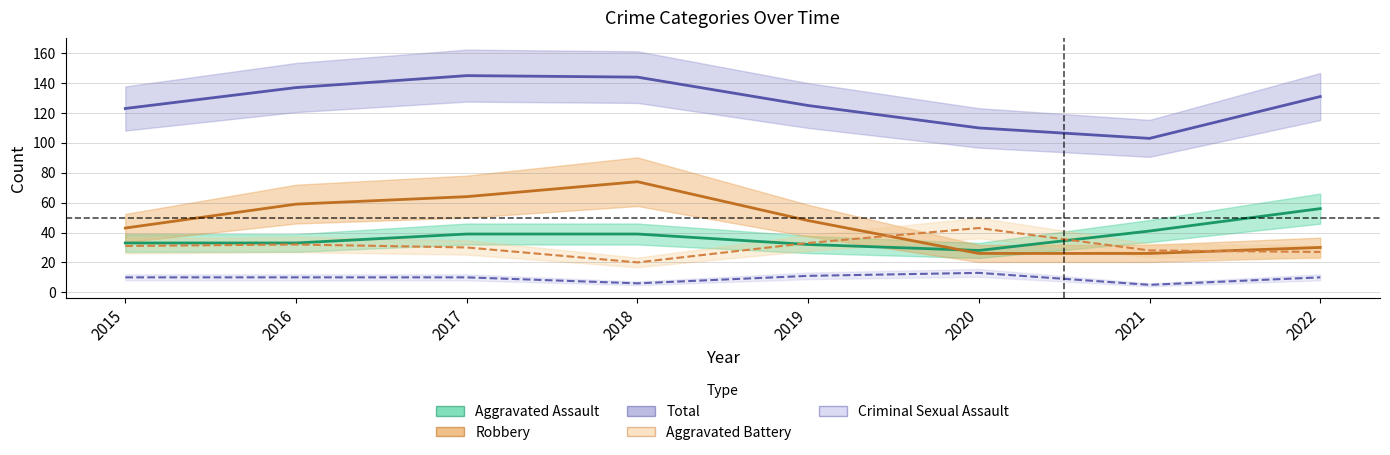

True or false: Total and Aggravated Battery cross at least once.

False